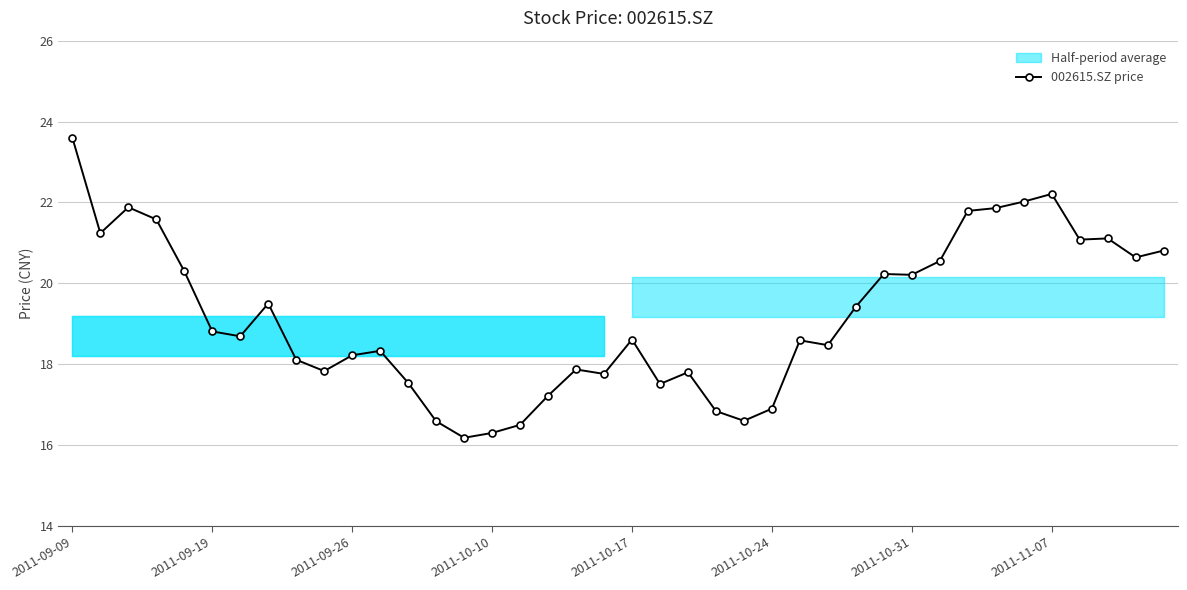

What is the difference between the maximum and minimum values?

7.4